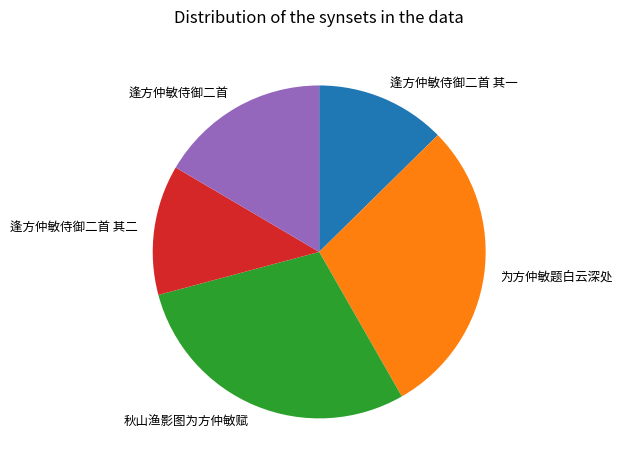

How many segments does this pie chart have?

5